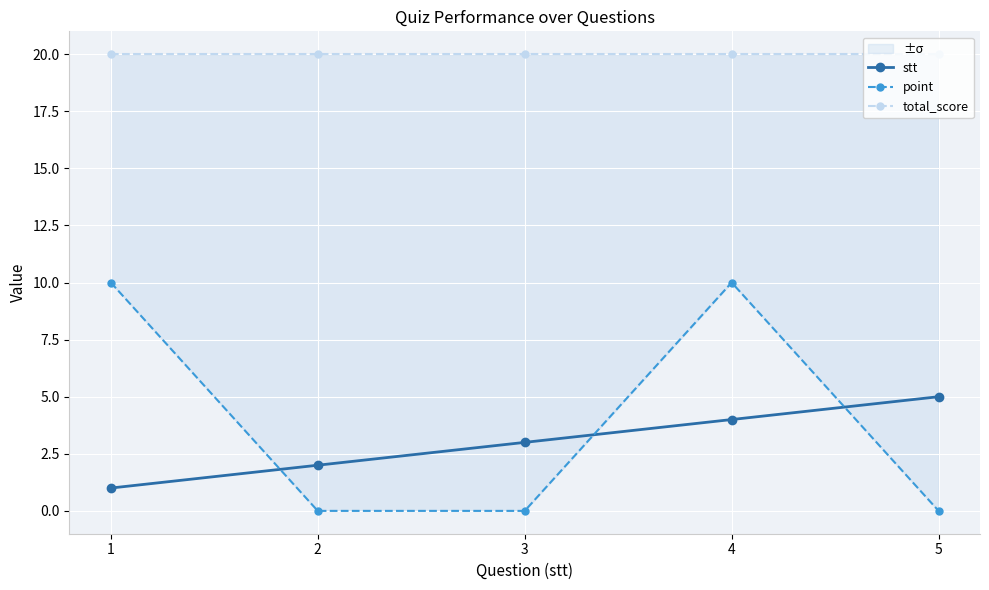

Rank the series by their maximum value, from lowest to highest.

stt, point, total_score